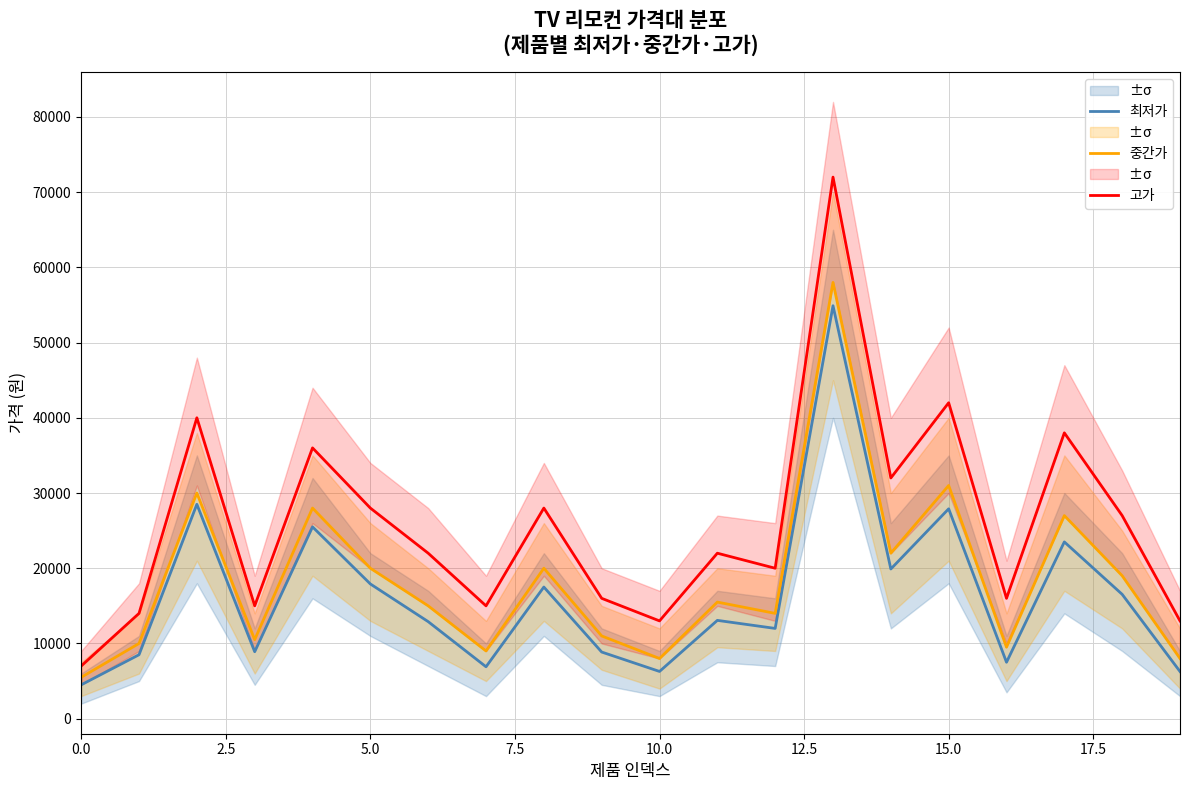

The value of 중간가 at 5.0 is 26308. True or false?

False